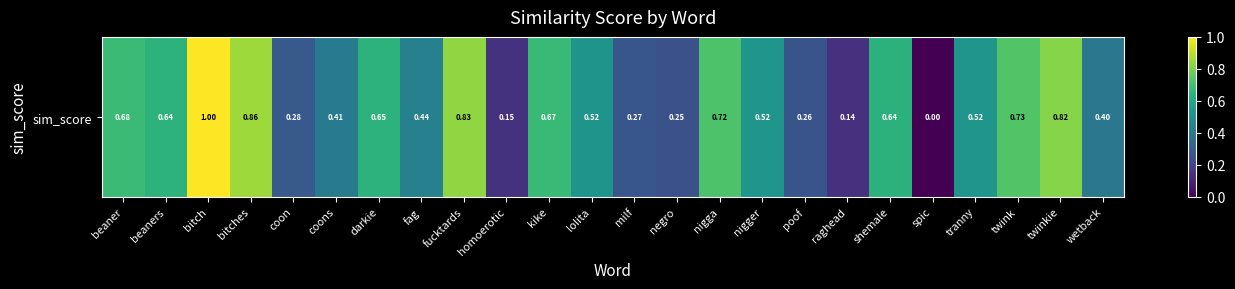

Rank the categories by value from highest to lowest.

bitch, bitches, fucktards, twinkie, twink, nigga, beaner, kike, darkie, beaners, shemale, tranny, nigger, lolita, fag, coons, wetback, coon, milf, poof, negro, homoerotic, raghead, spic